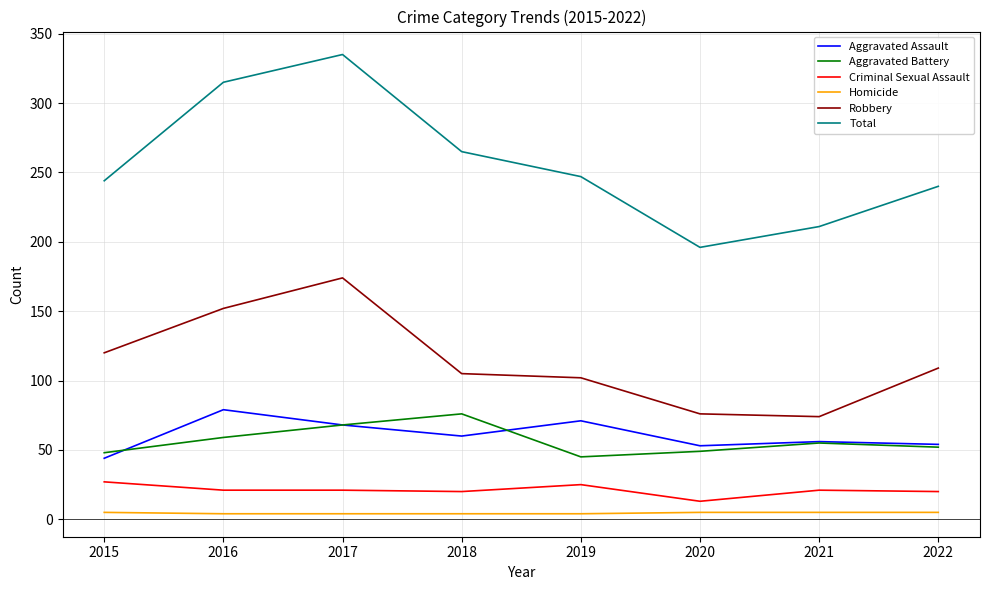

Which series has the largest total across all categories?

Total